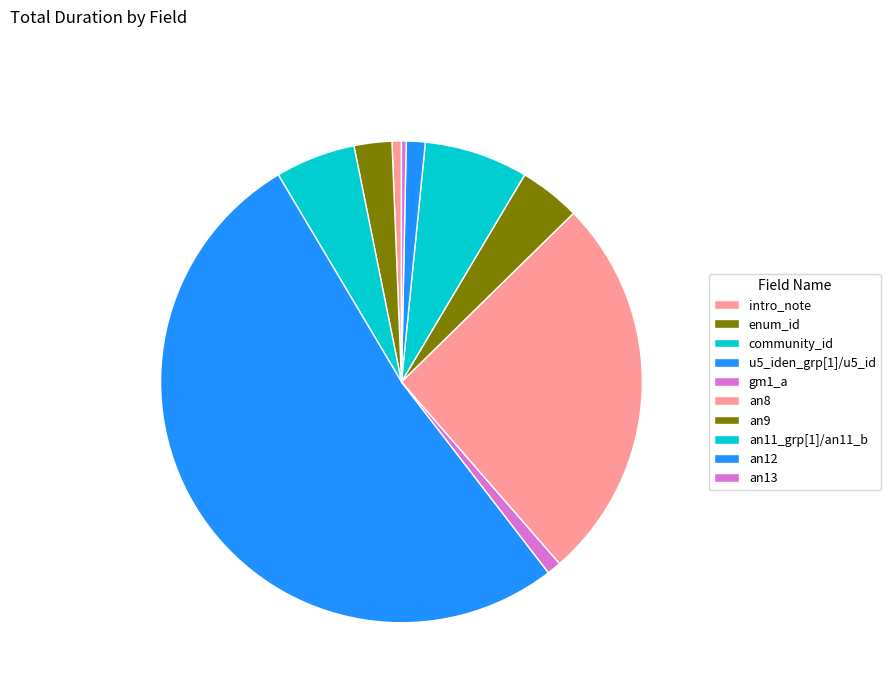

How many slices are in this pie chart?

10